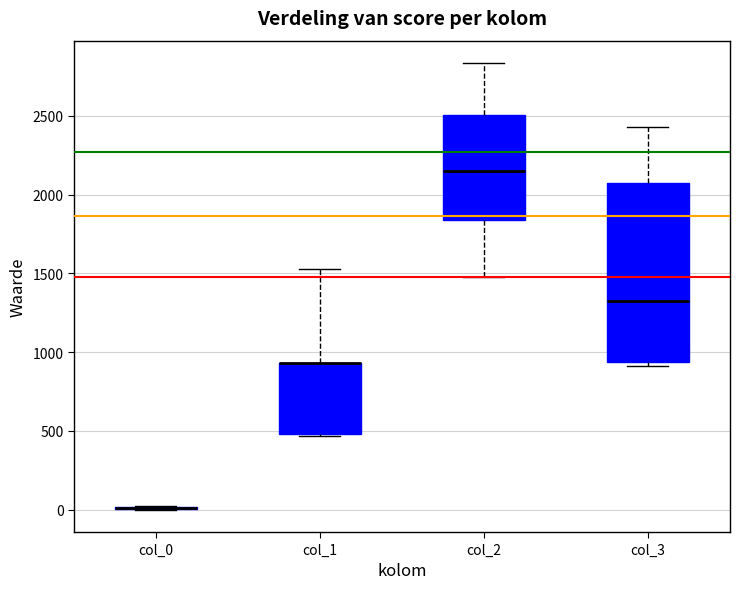

Reading left to right, read every box against the y-axis: the position of its median line, the range the box covers, and the ends of its whiskers. The values are not printed on the chart, so give them approximately, as read against the axis.

col_0: box collapsed to a line at 0, whiskers 0 to 0
col_1: median 950 (drawn on the box's upper edge), box 500 to 950, whiskers 450 to 1550
col_2: median 2150, box 1850 to 2500, whiskers 1500 to 2850
col_3: median 1300, box 950 to 2050, whiskers 900 to 2450